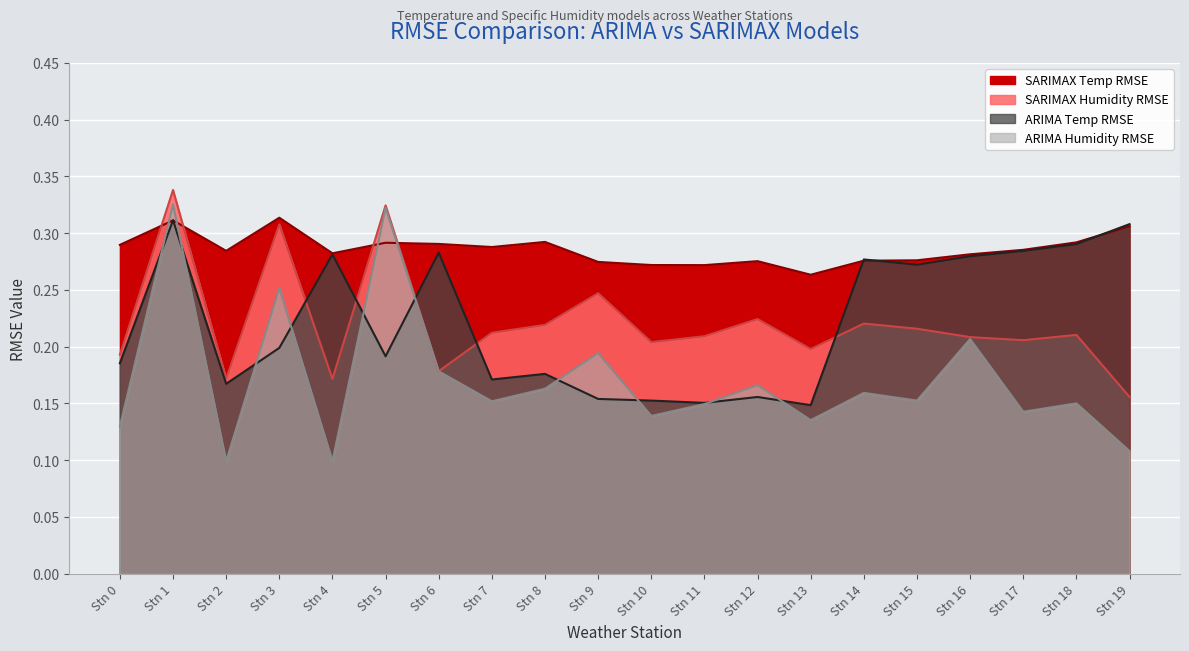

Where do SARIMAX Temp RMSE and ARIMA Temp RMSE first cross each other?

Stn 0 and Stn 1